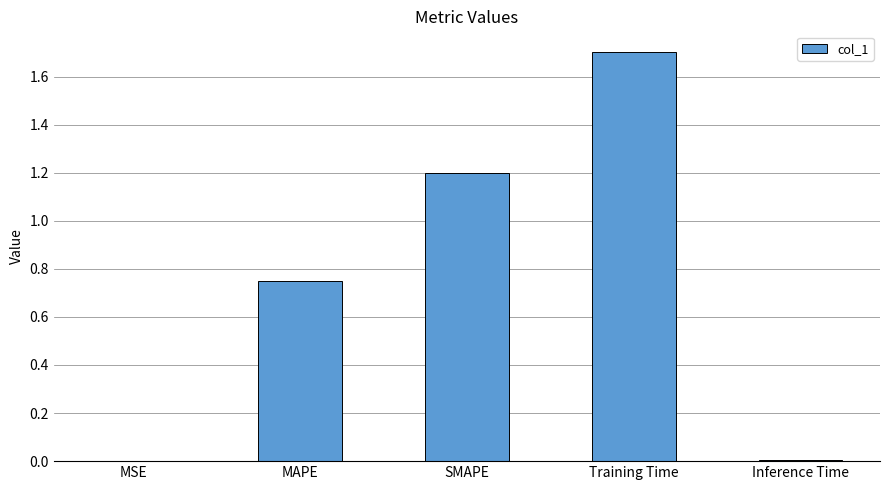

At which category does the chart reach its peak across all series?

Training Time